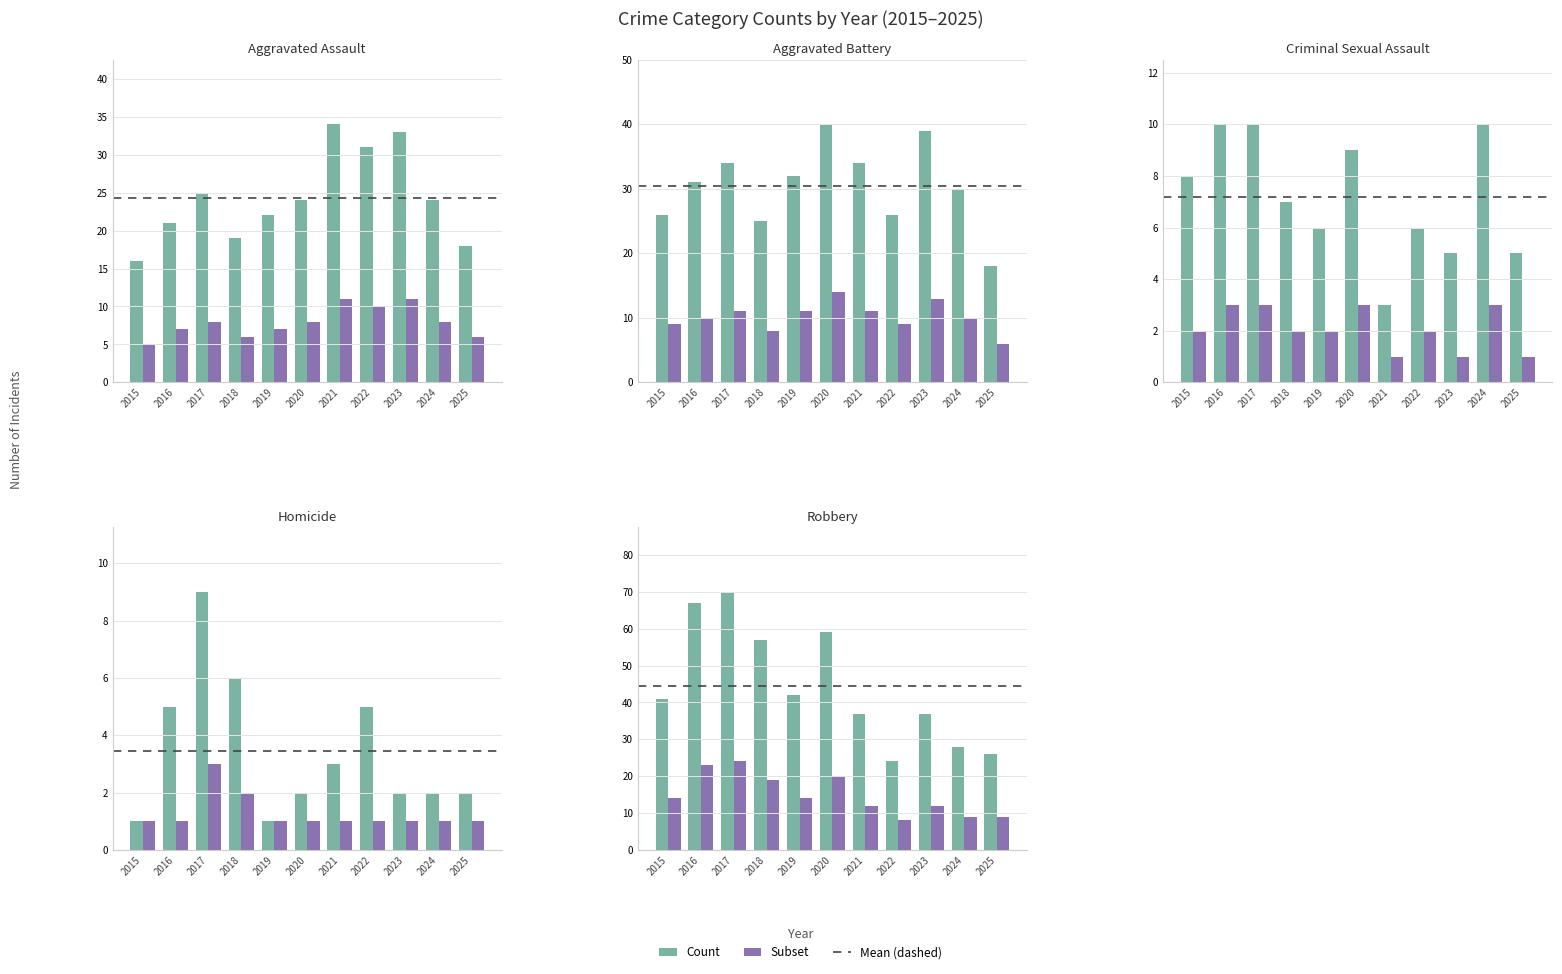

What is the sum of the Count values at 2020 and 2018?

116